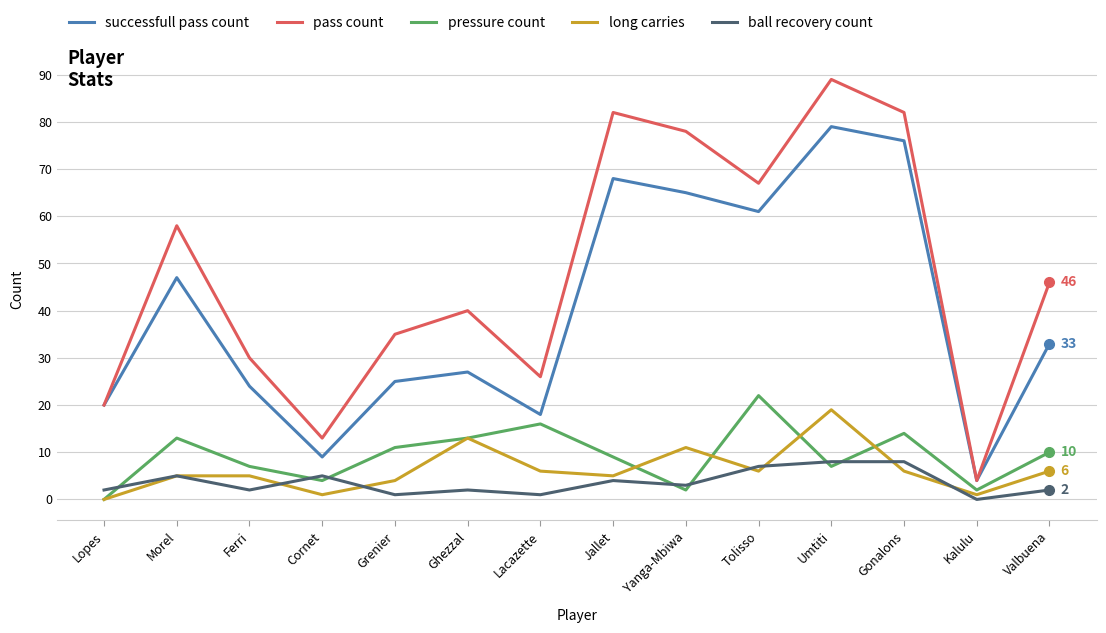

What is the sum of all pressure count values?

130